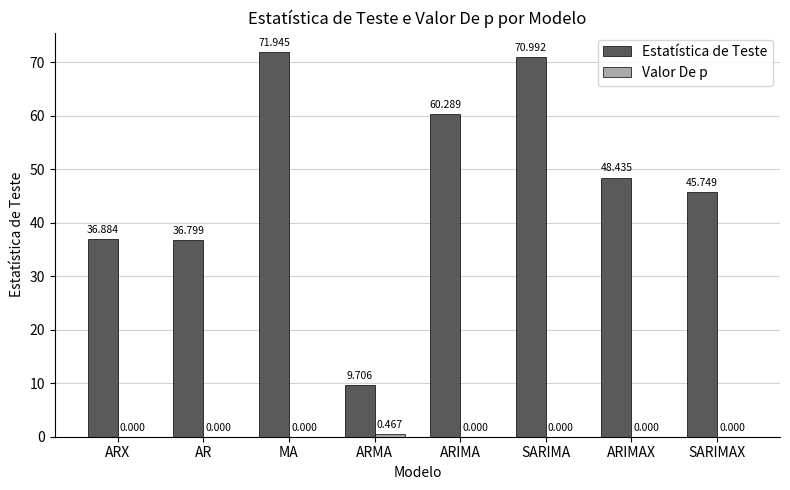

Which category has the highest value across all series?

MA